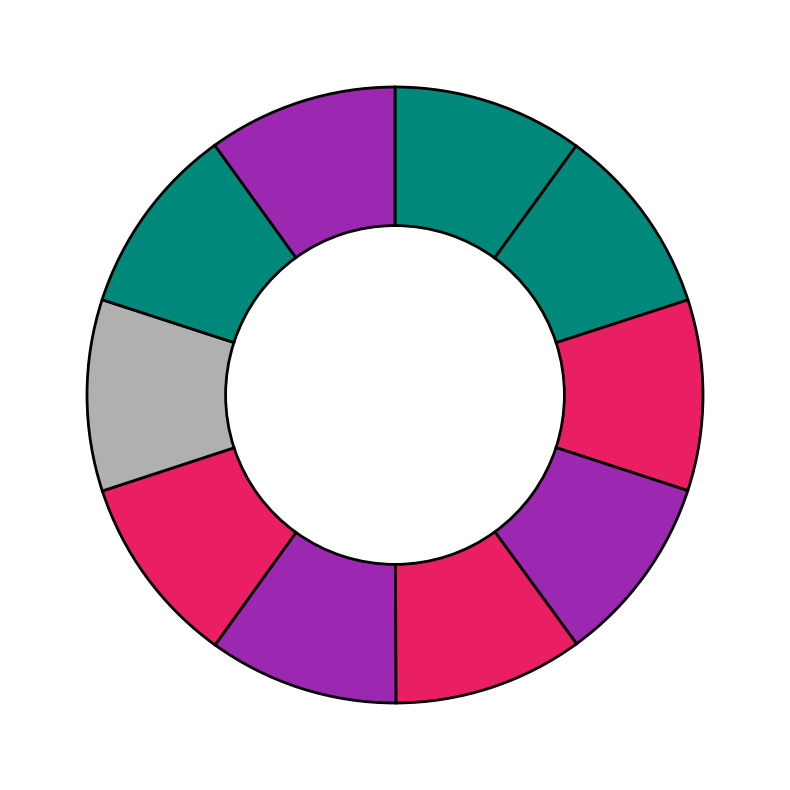

Does any single category account for the majority?

No